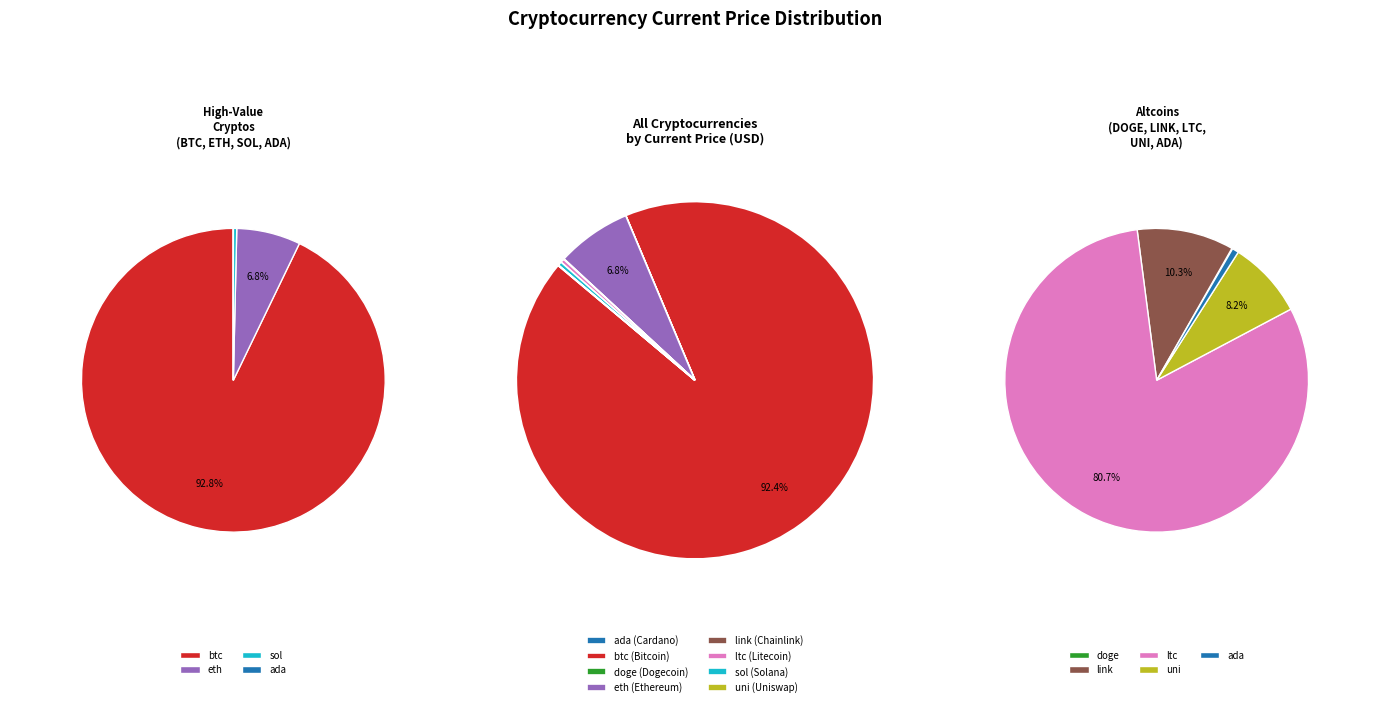

The ada slice represents 0% of the pie. True or false?

True